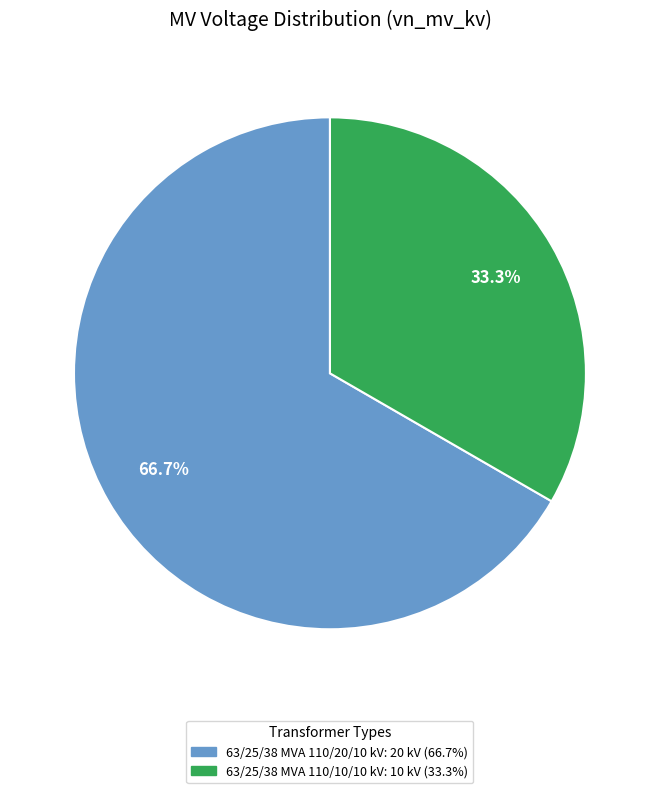

Count the number of slices in the pie.

2